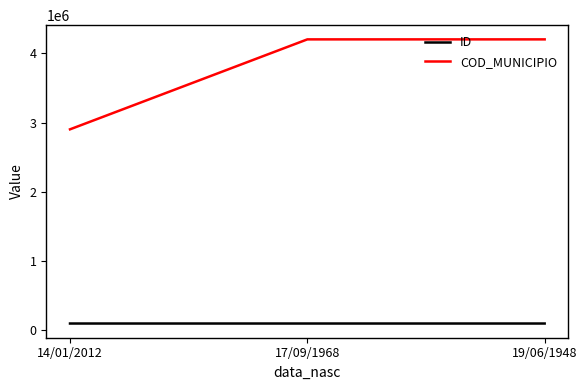

What is the sum of all ID values?

300118